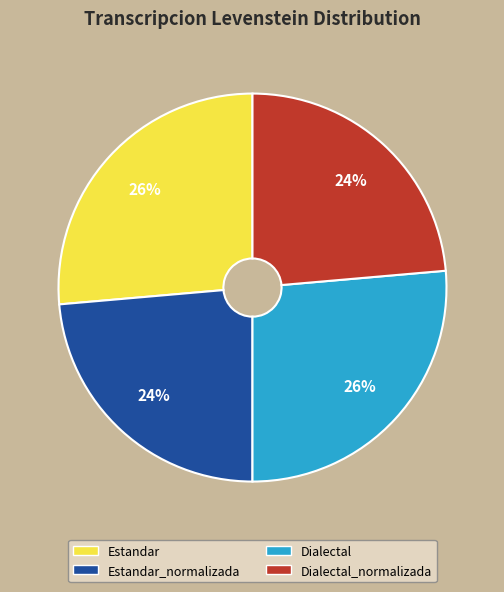

Does Estandar account for over 50% of the chart?

No